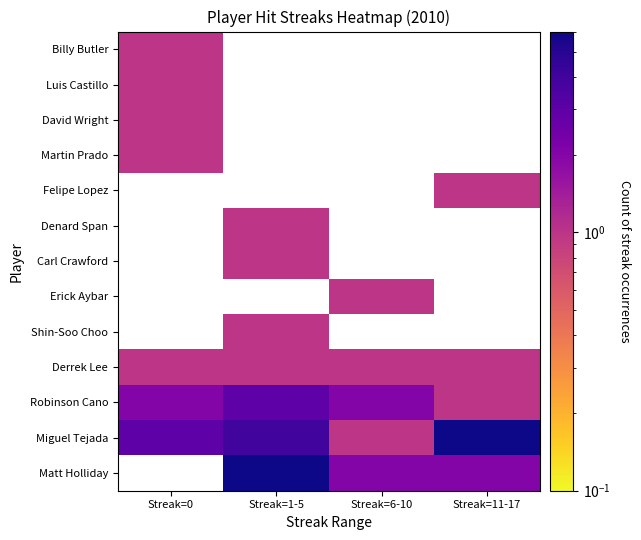

What is the greatest value displayed?

6.0